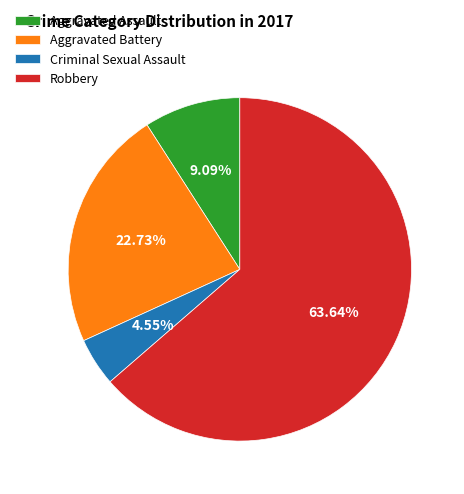

Count the number of slices in the pie.

4